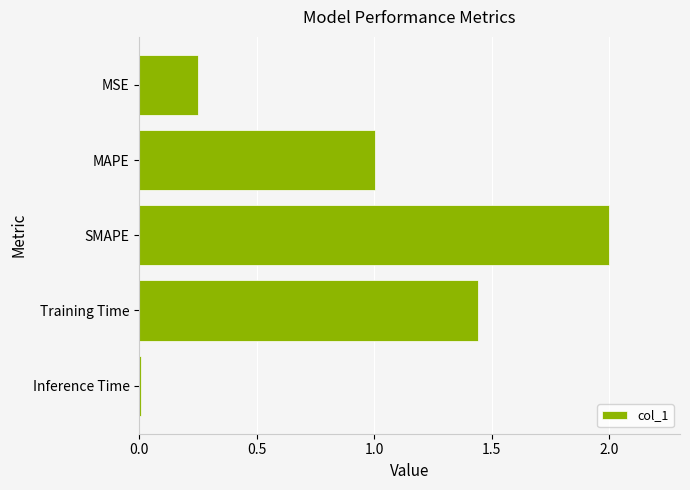

Which label corresponds to the smallest value in the chart?

Inference Time